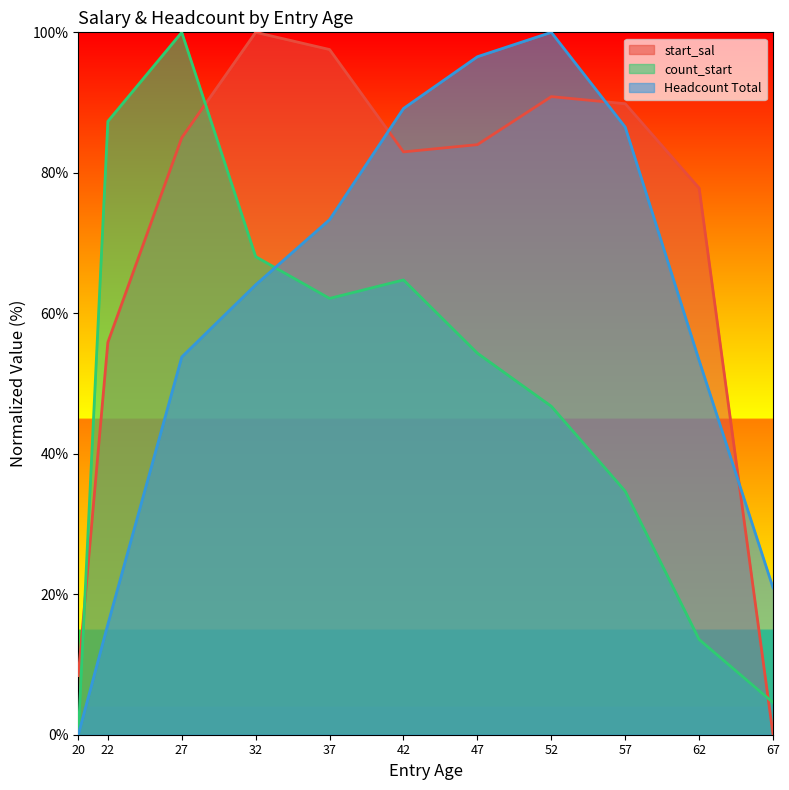

What is the sum of the start_sal values at 52 and 62?

168.7